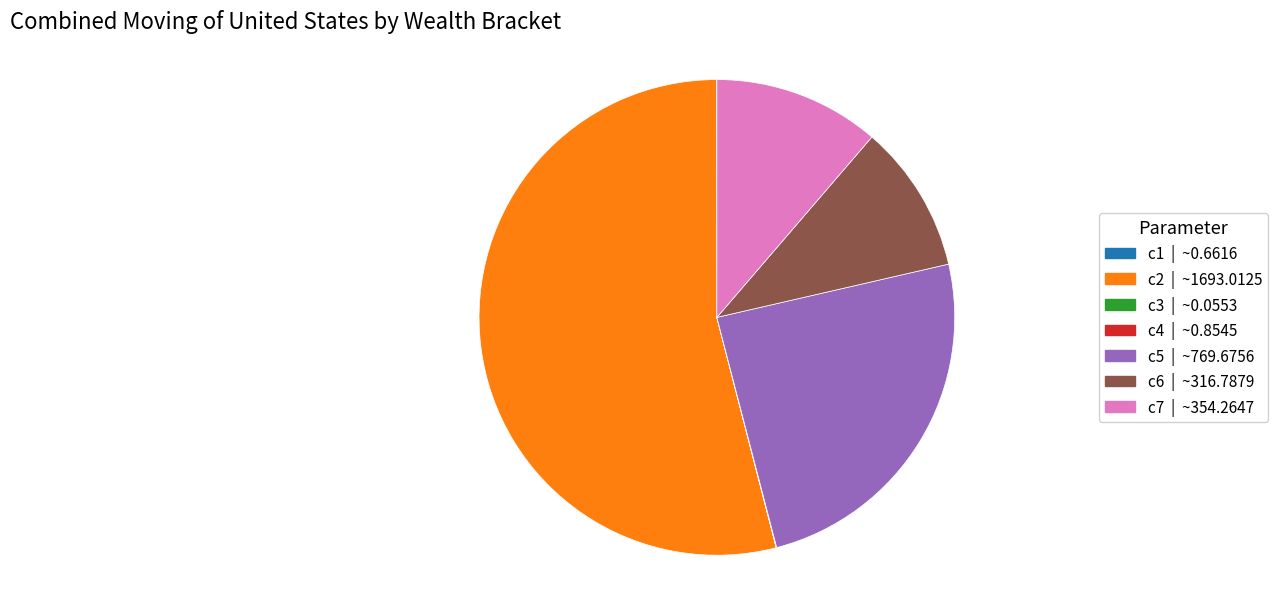

Does c2 represent more than half of the total?

Yes